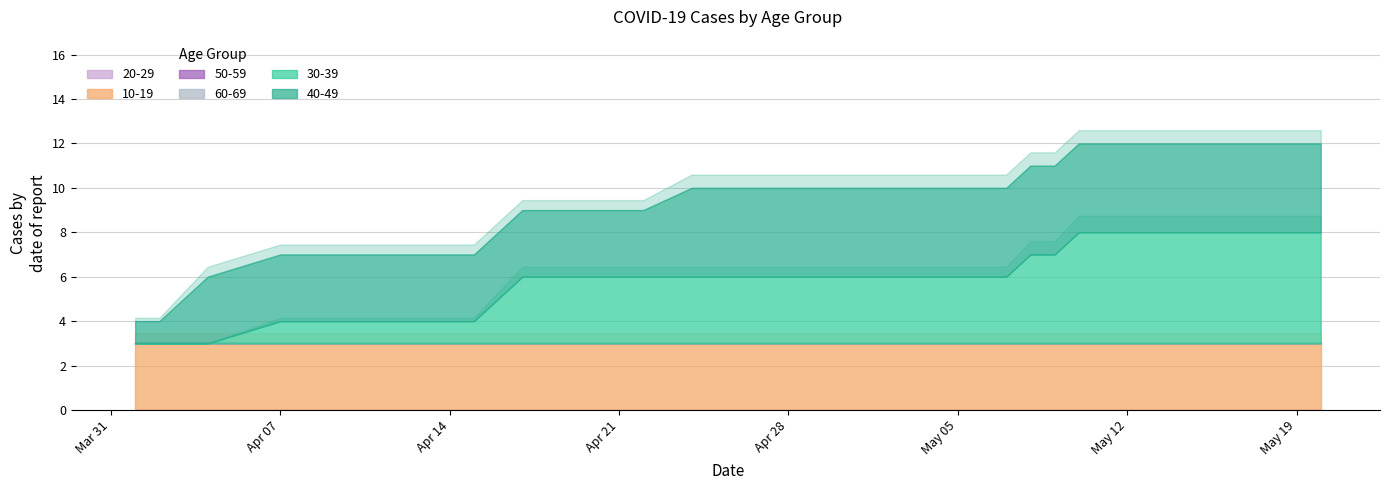

At how many categories does at least one series exceed 1?

39